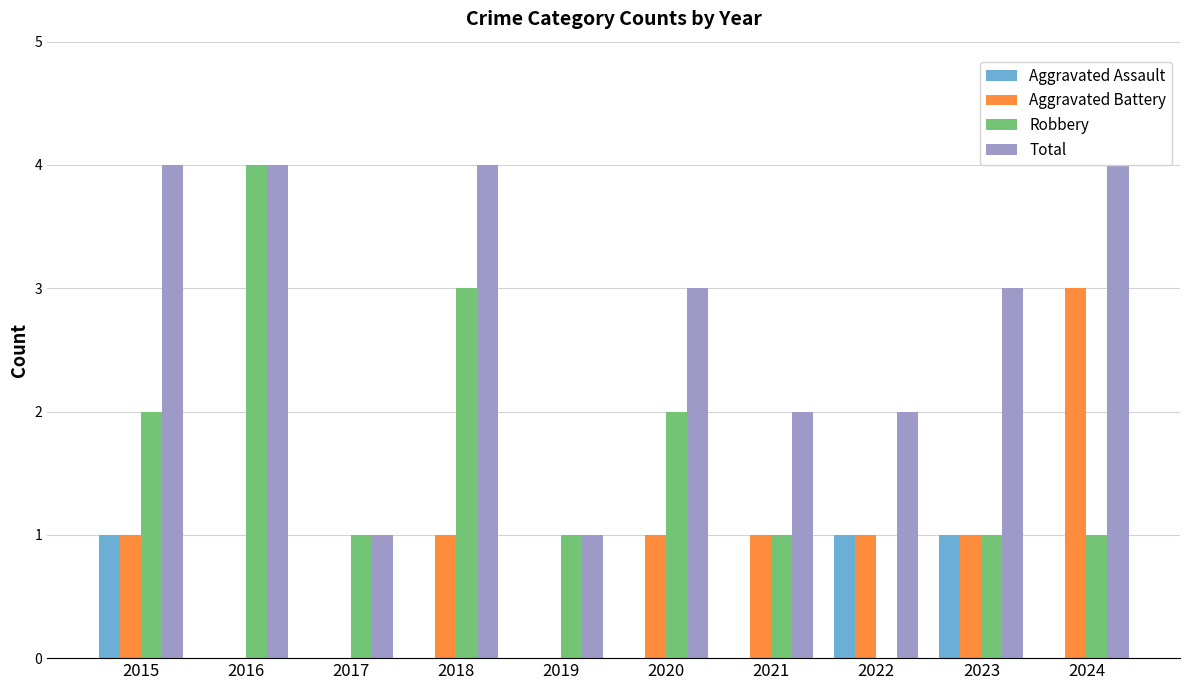

The Aggravated Assault series shows 1 at 2016. True or false?

False